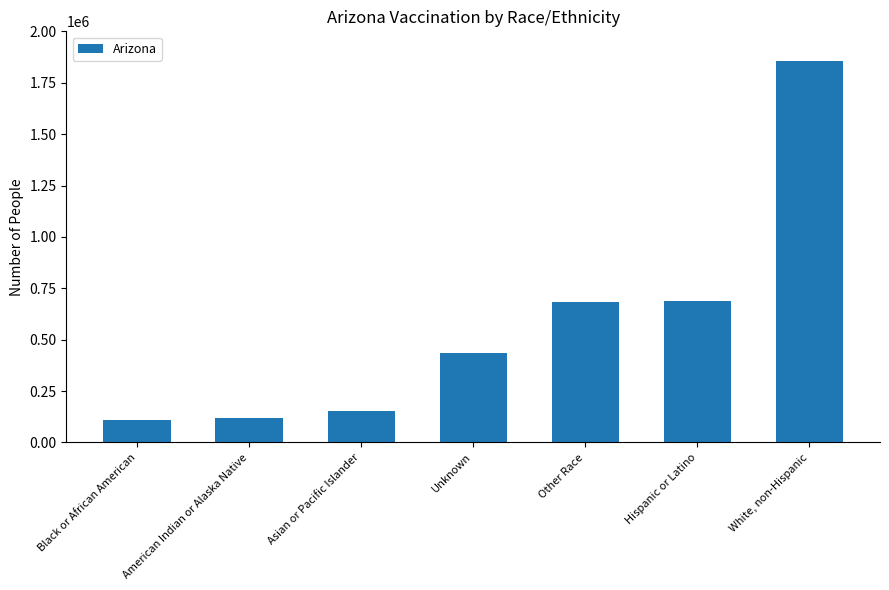

Is it true that the value at Unknown is 433672?

True